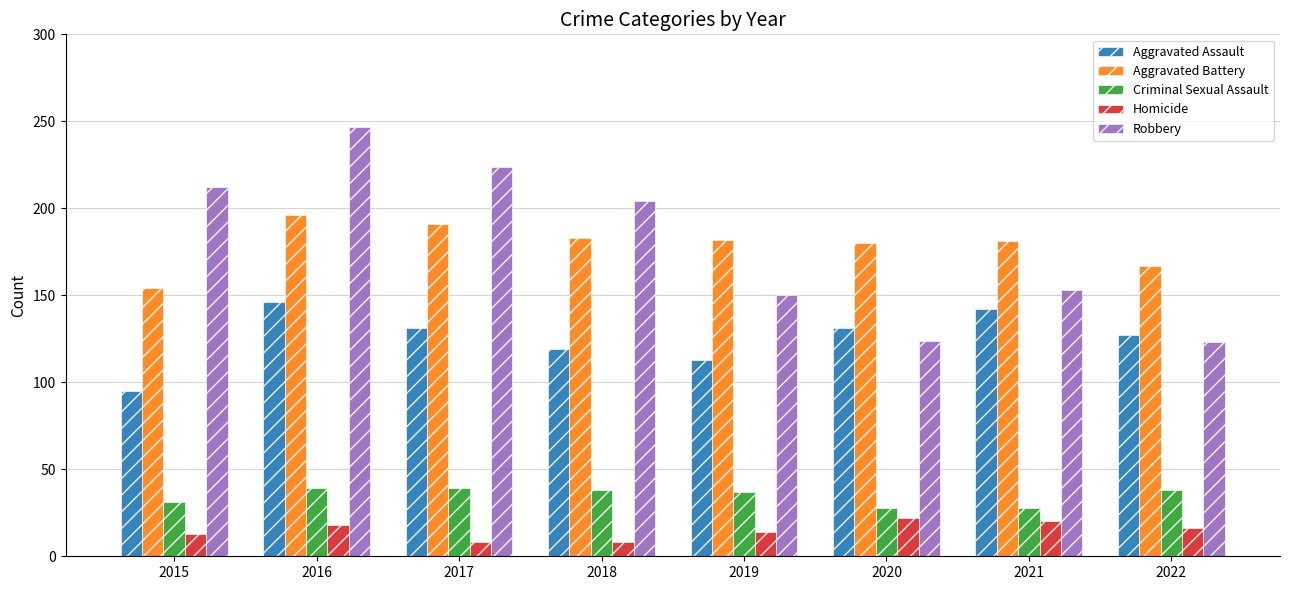

The Homicide series shows 13 at 2015. True or false?

True